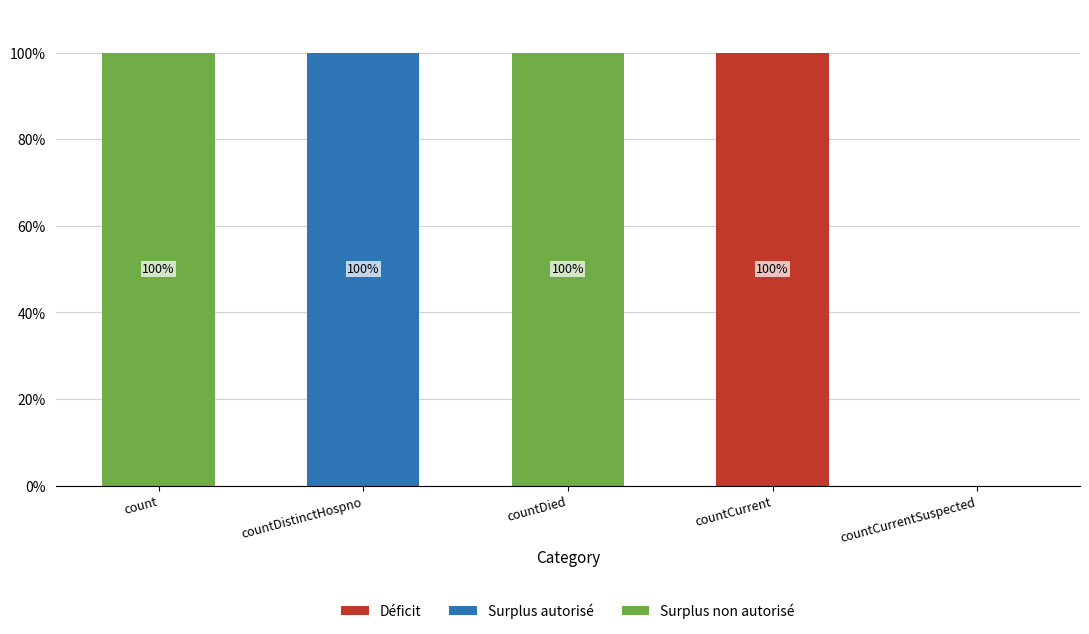

True or false: Déficit has a value of -64 at count.

False